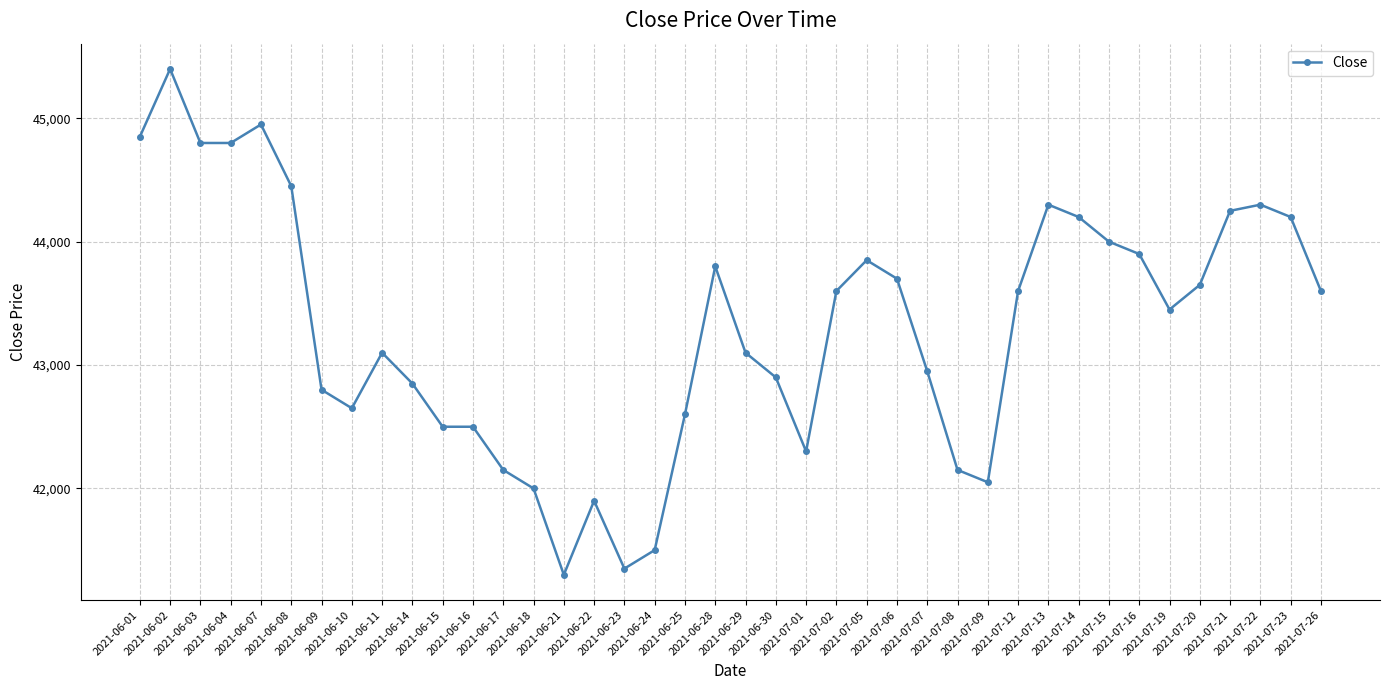

Between 2021-06-10 and 2021-06-18, which is larger?

2021-06-10